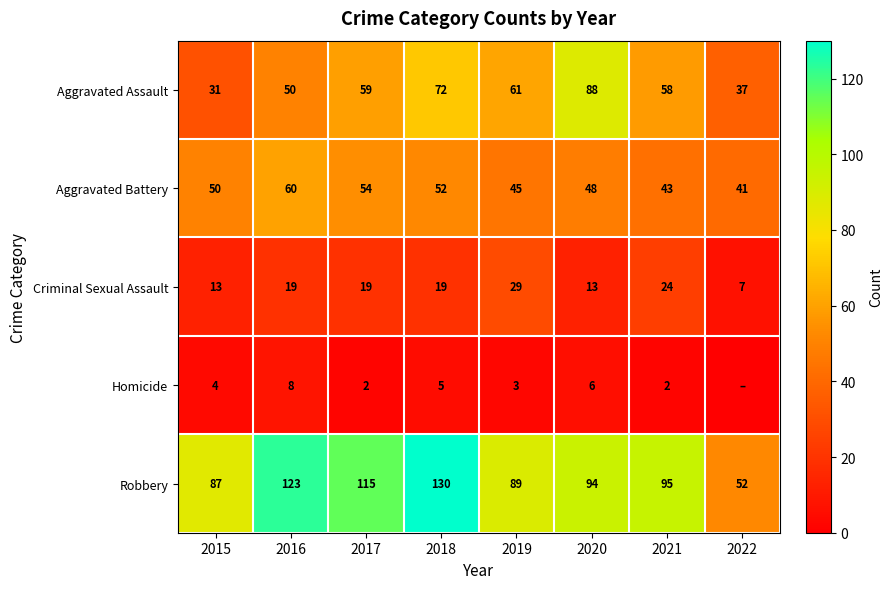

Rank the categories by Aggravated Battery value from highest to lowest.

2016, 2017, 2018, 2015, 2020, 2019, 2021, 2022